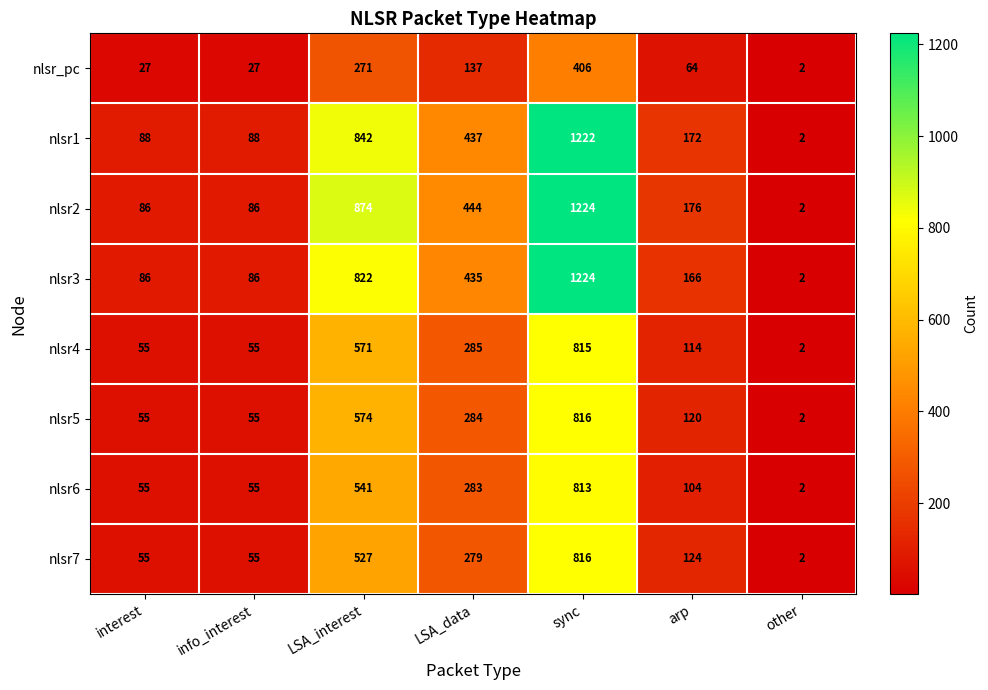

At which label does nlsr5 first exceed 120?

LSA_interest